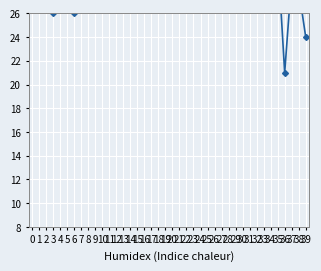

What is the difference between the second highest and minimum values?

32